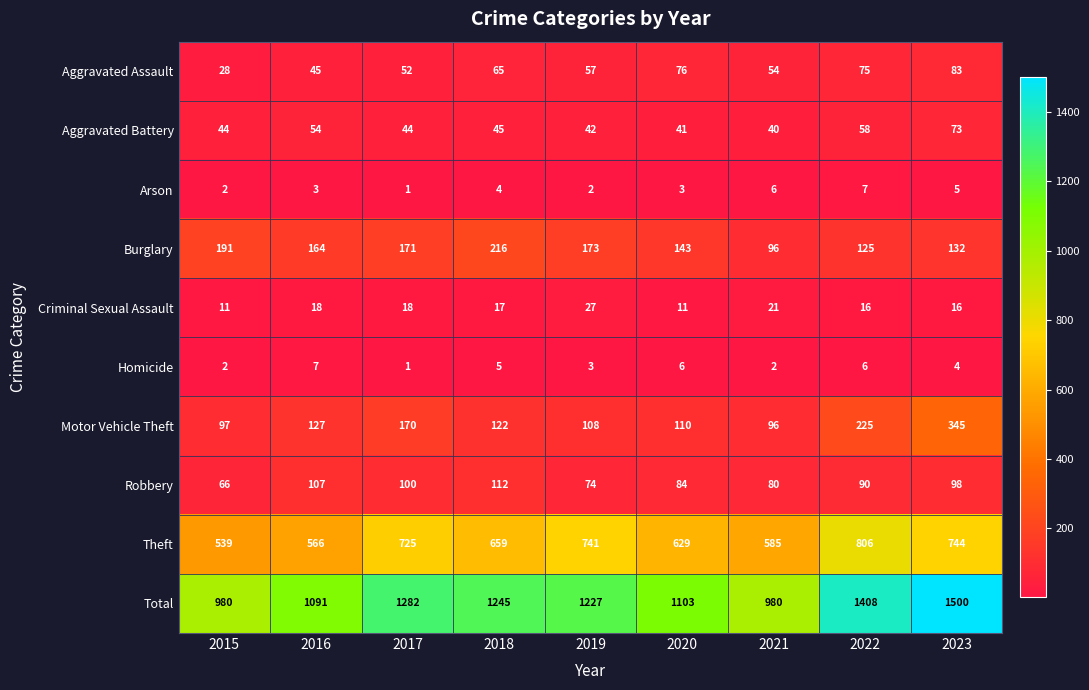

The value of Homicide at 2018 is 3. True or false?

False